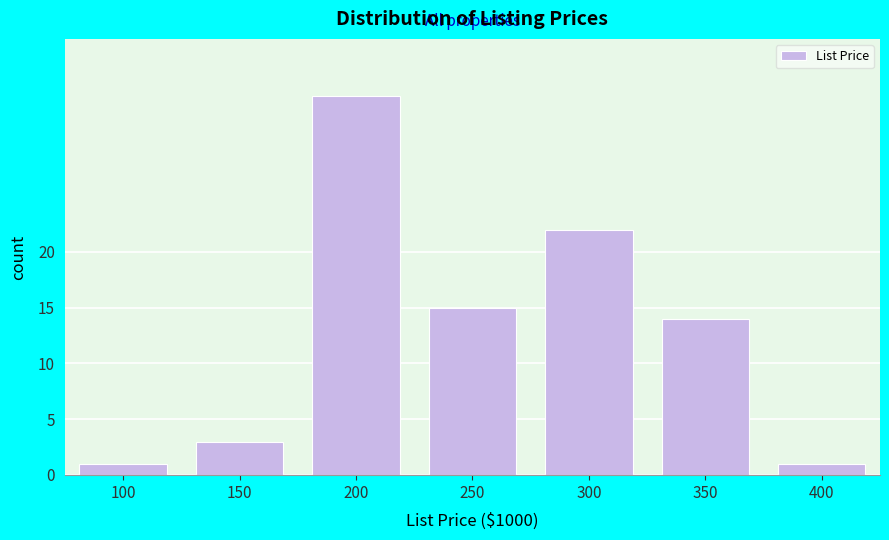

Reading right to left, what are all the values shown in this chart?

400=1	350=14	300=22	250=15	200=34	150=3	100=1